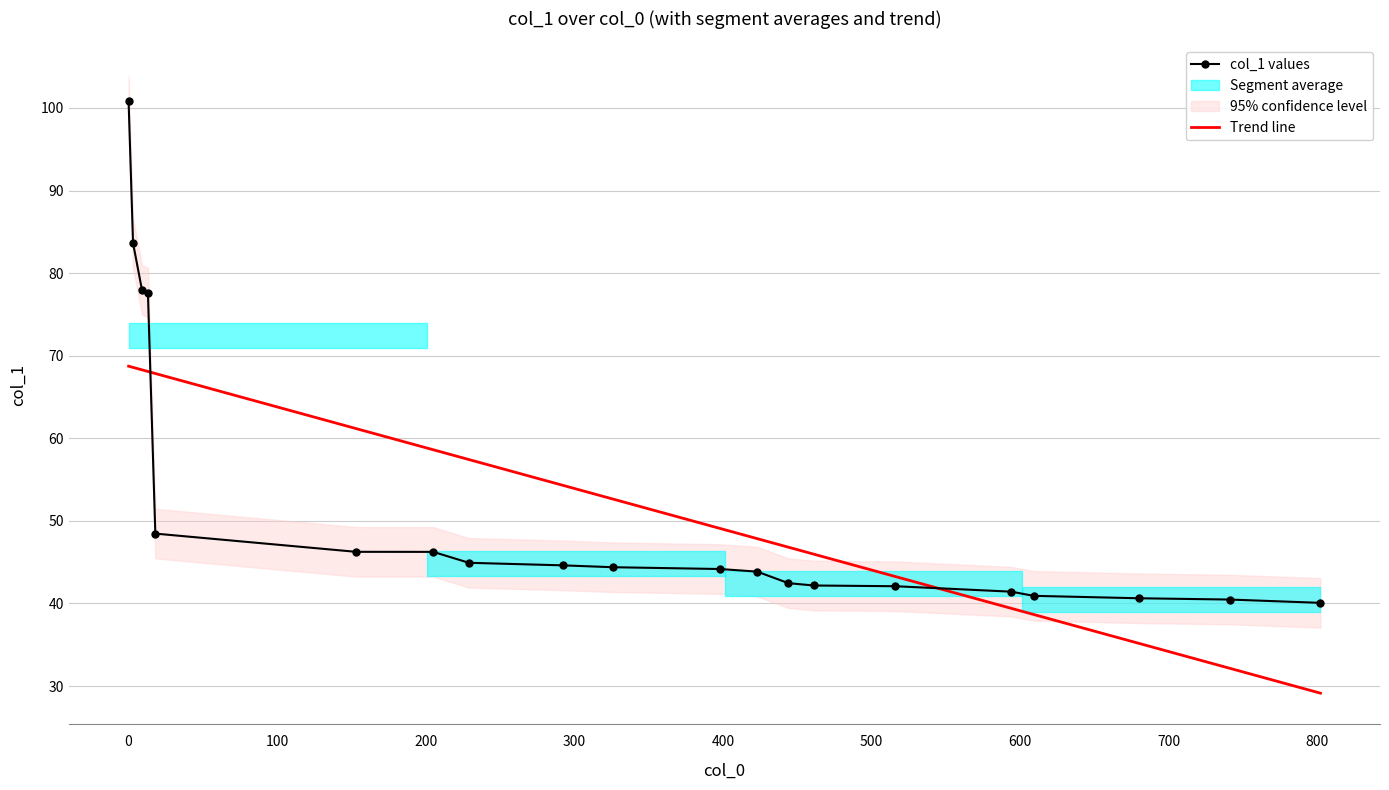

What is the highest value of the col_1 values series?

100.8